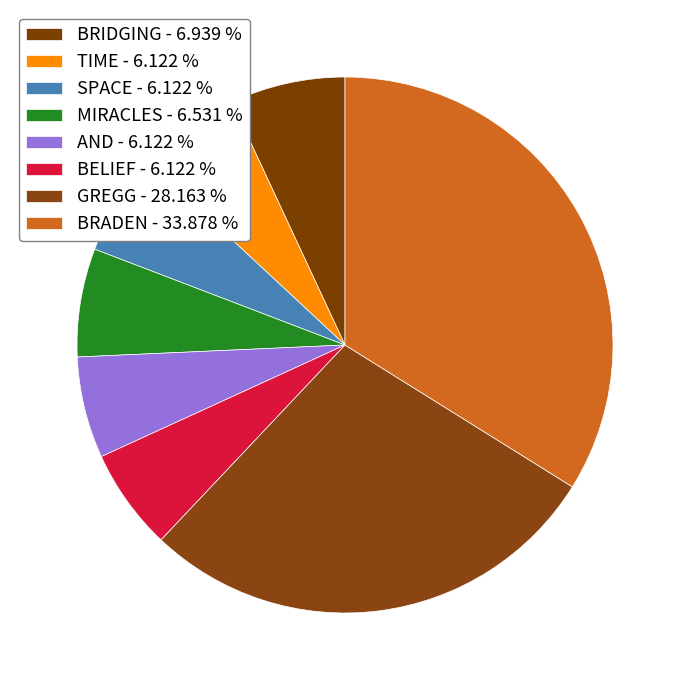

Which category has the biggest portion of the pie?

BRADEN